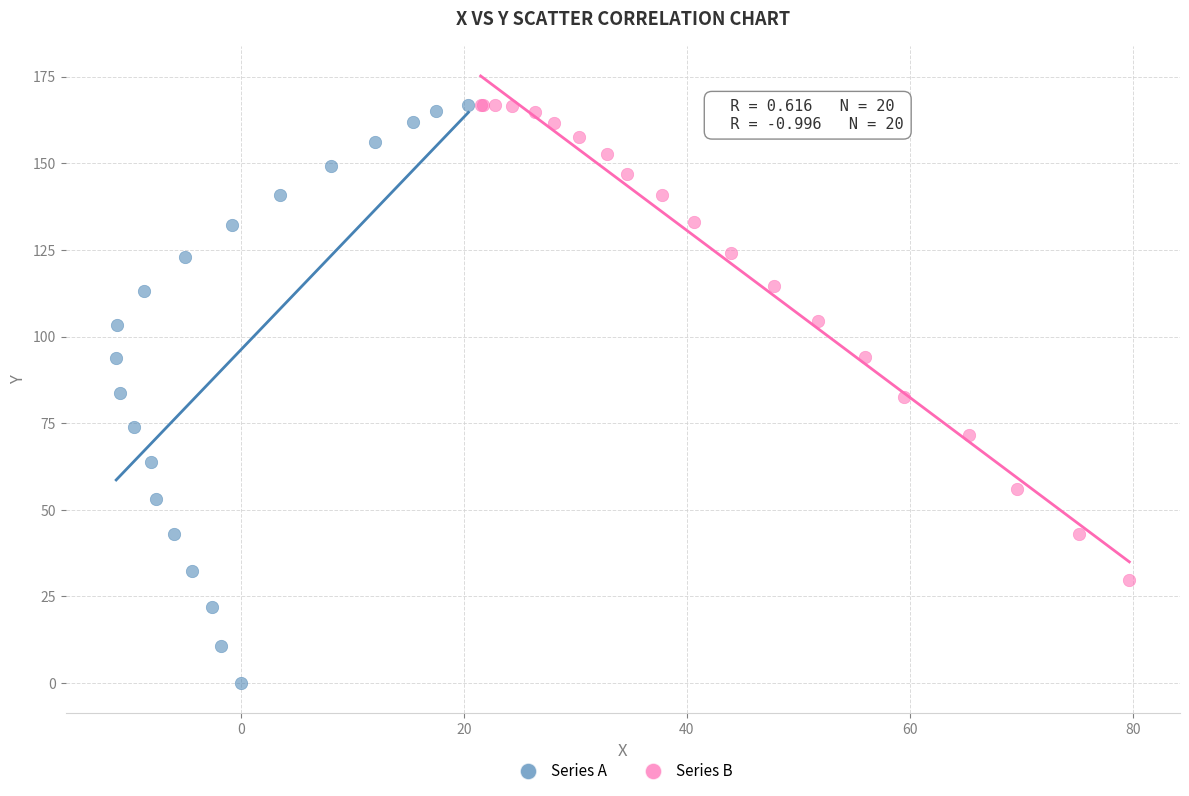

Which series has the largest Y range (max minus min)?

Series A